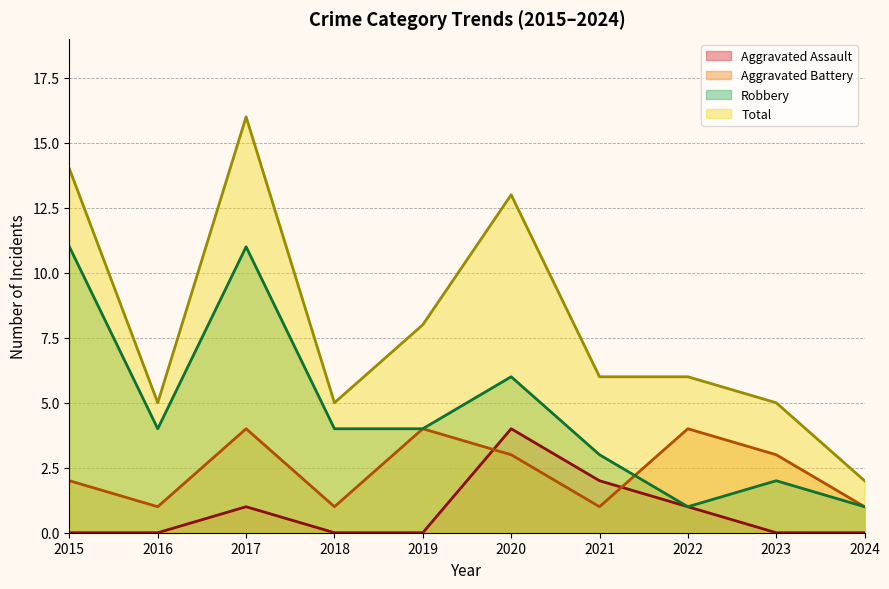

In Total, how many points are higher than both neighbors (excluding endpoints)?

2